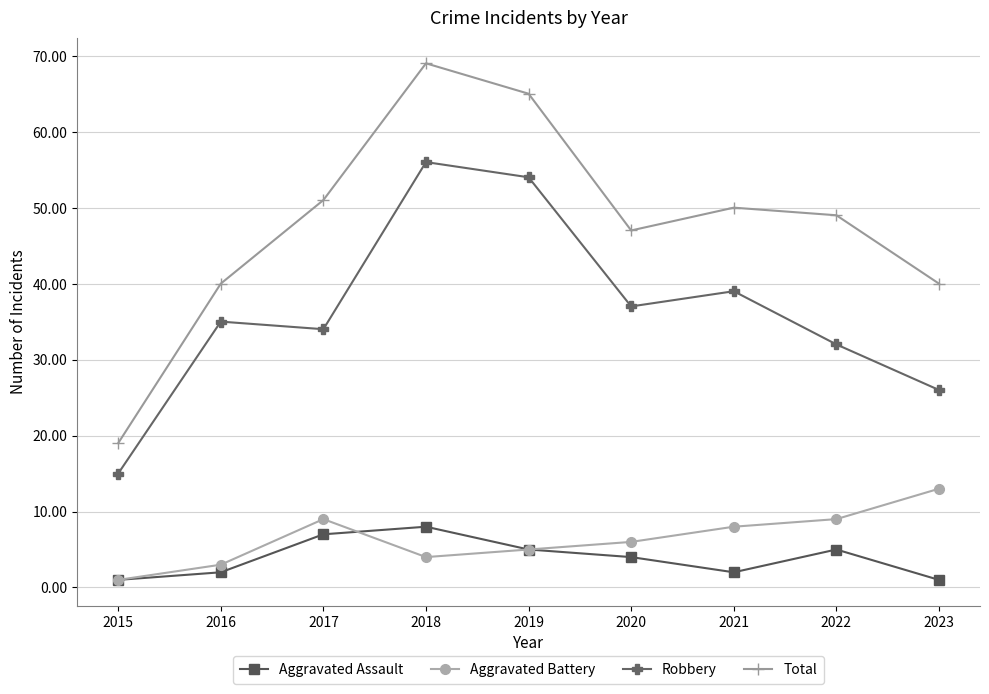

At how many categories does at least one series exceed 10?

9